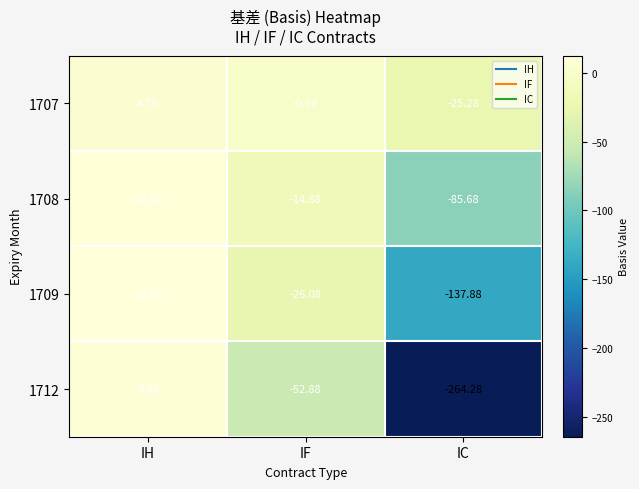

Which series has the widest spread of values?

1712